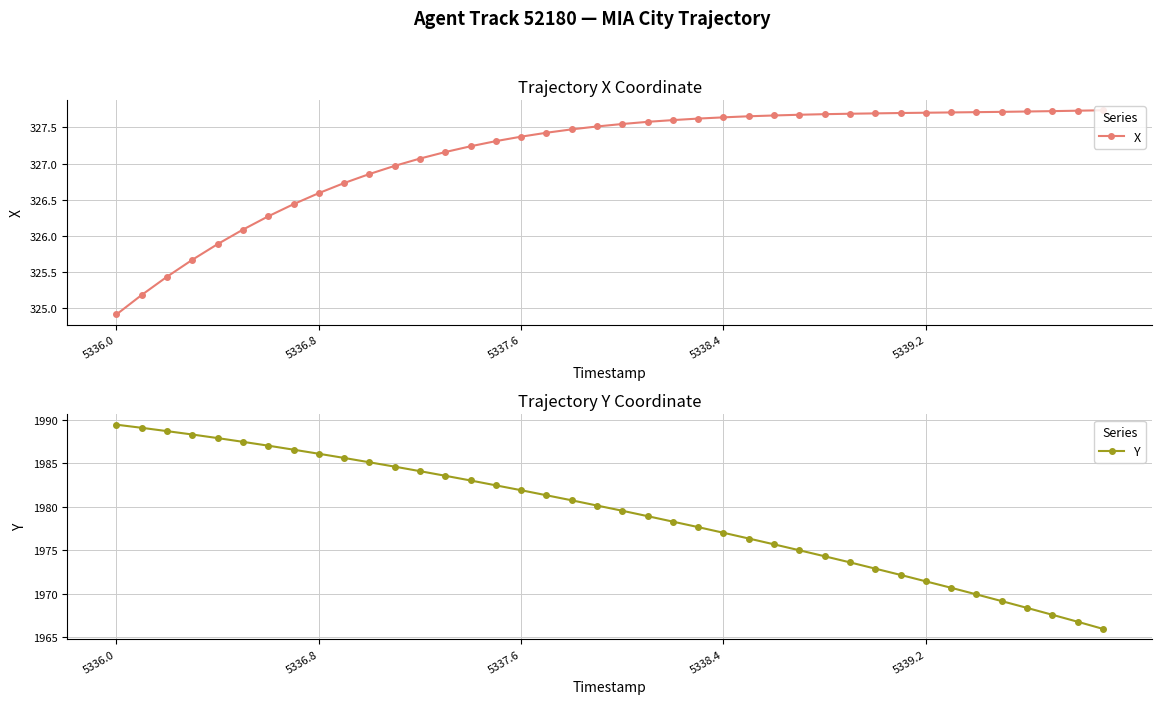

The value of Y at 19 is 848.0. True or false?

False